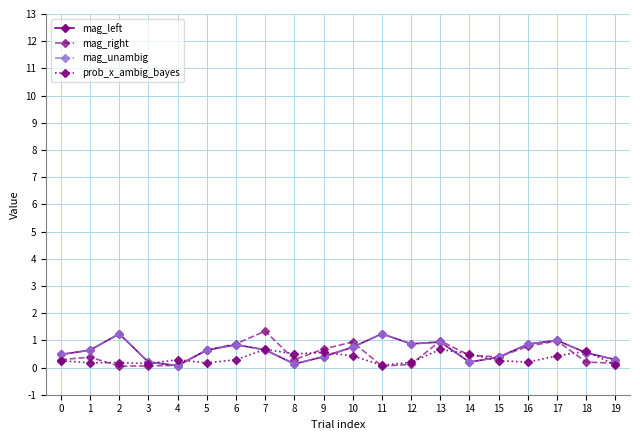

Does the chart have visible grid lines?

Yes